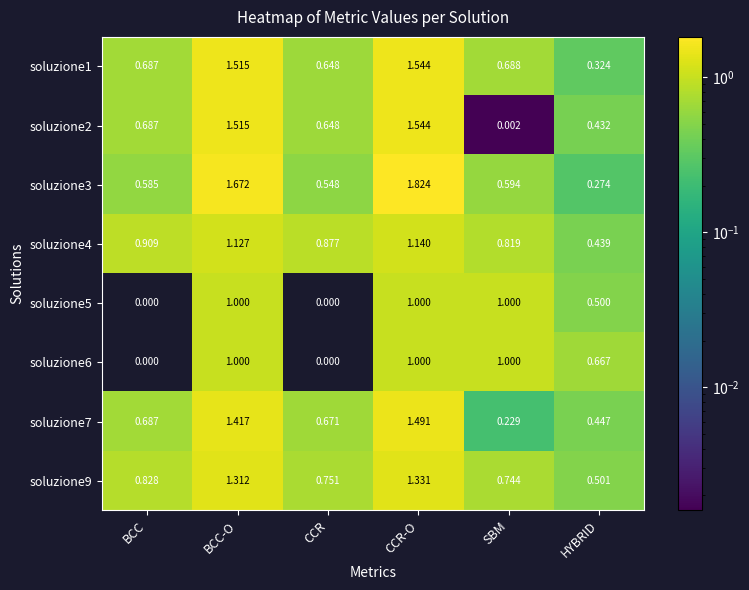

At which category is the sum across all series the highest?

CCR-O